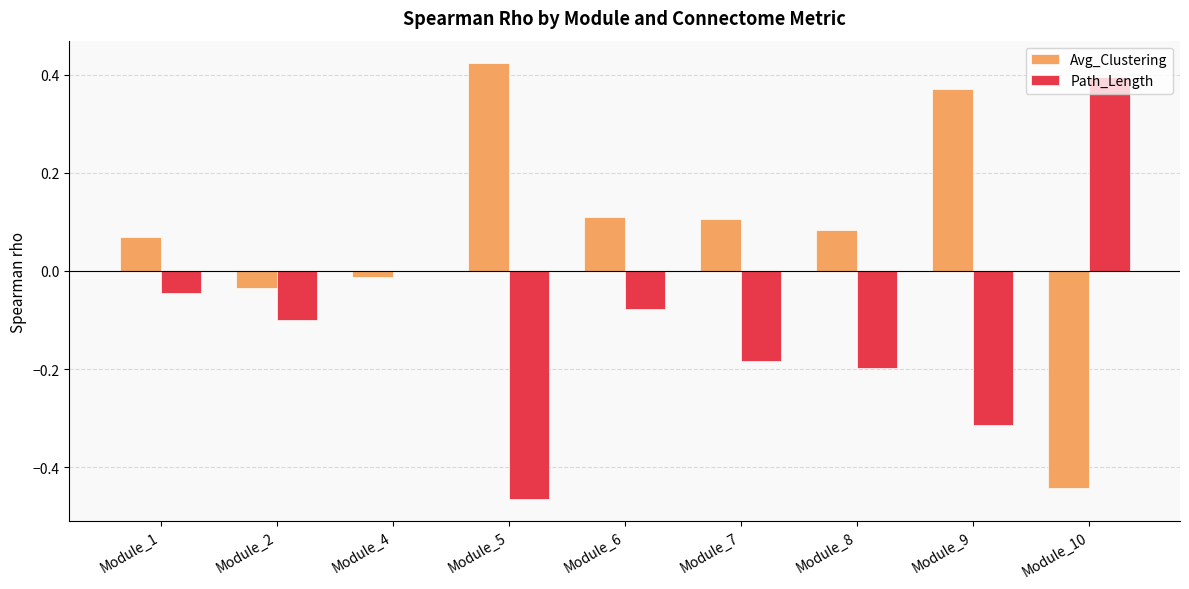

How many groups of bars are there?

9